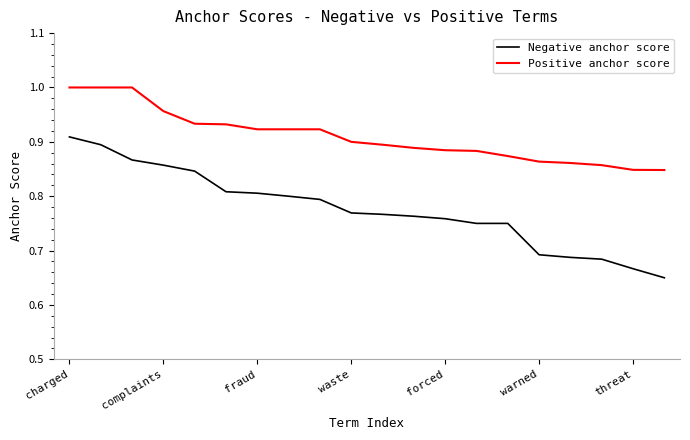

True or false: Negative anchor score and Positive anchor score cross at least once.

False